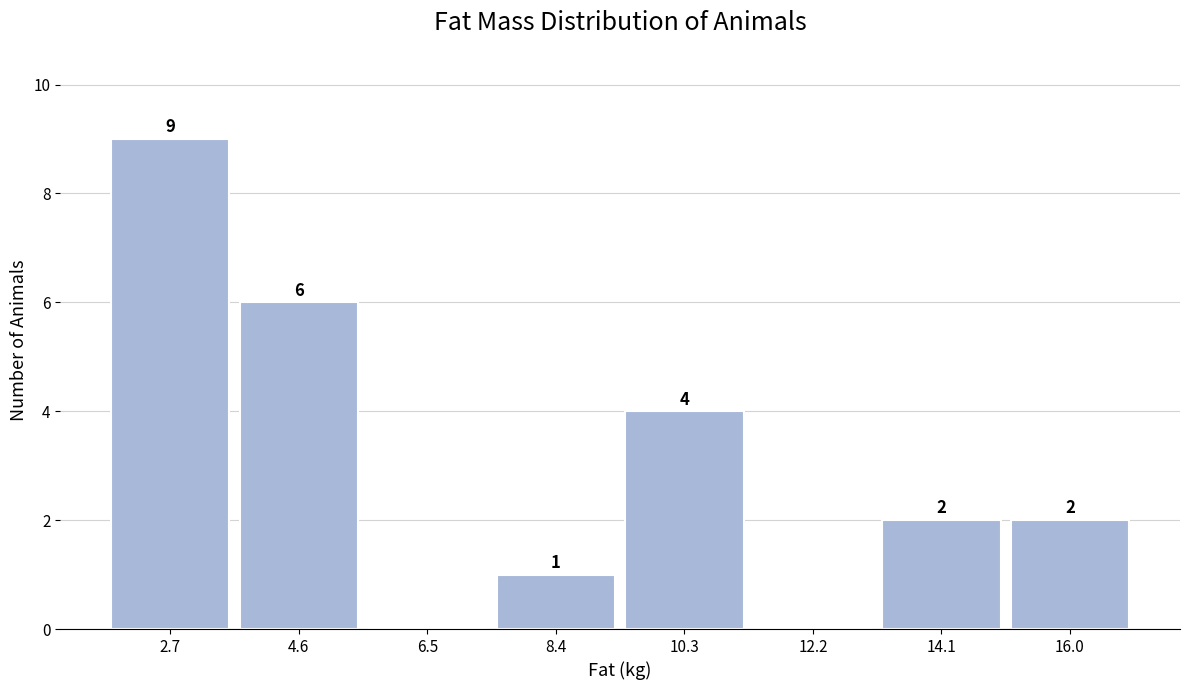

Over which range of the x-axis is the bar tallest?

1.8 to 3.6